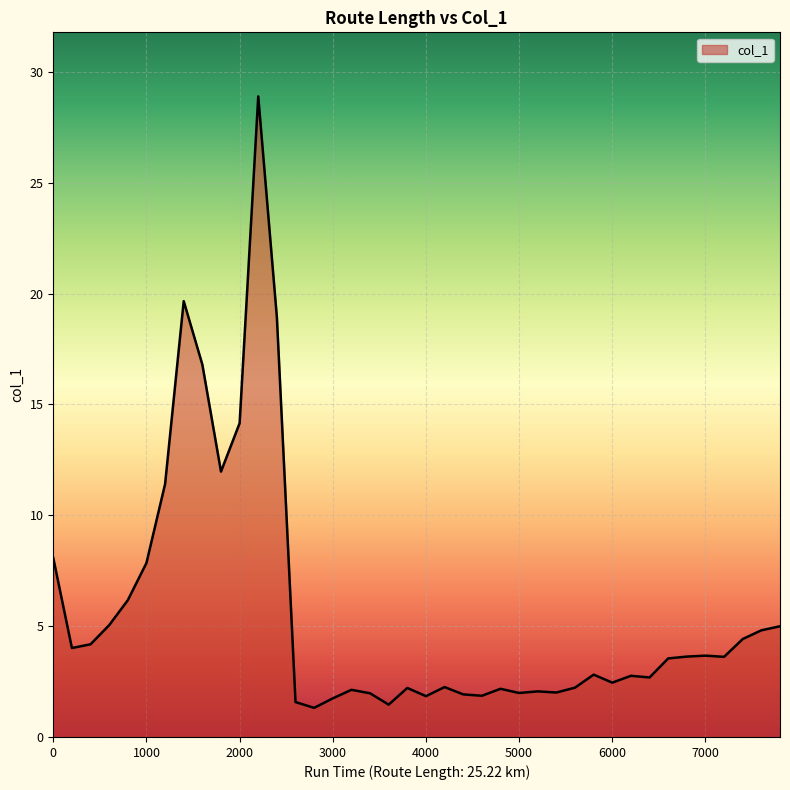

What is the difference between the maximum and minimum values?

27.6